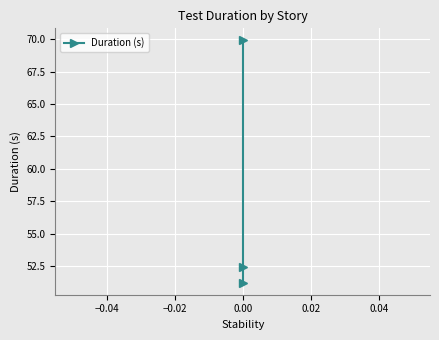

Between −0.04 and −0.06, which is larger?

−0.04